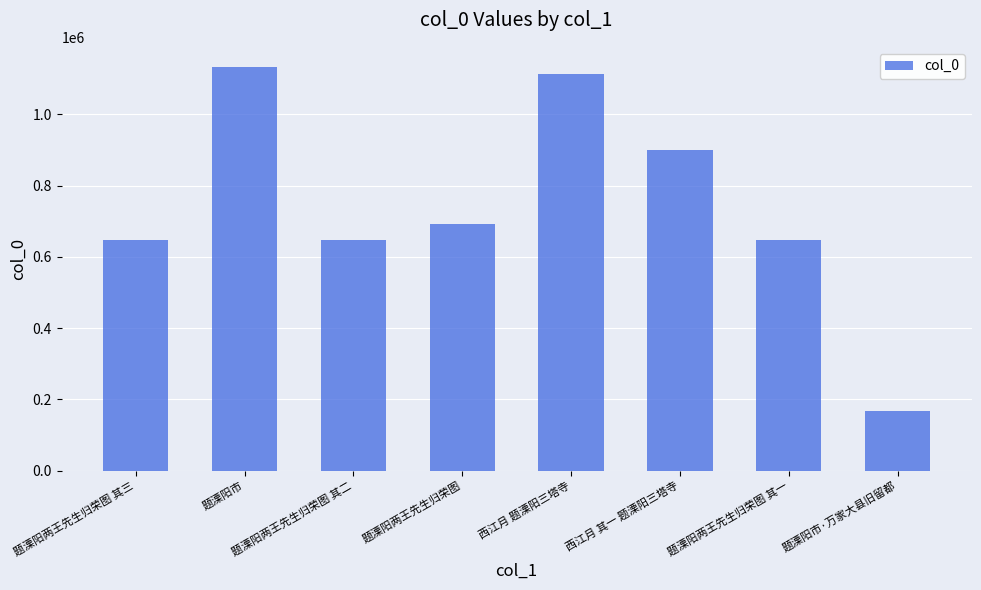

Count the number of categories in the chart.

8